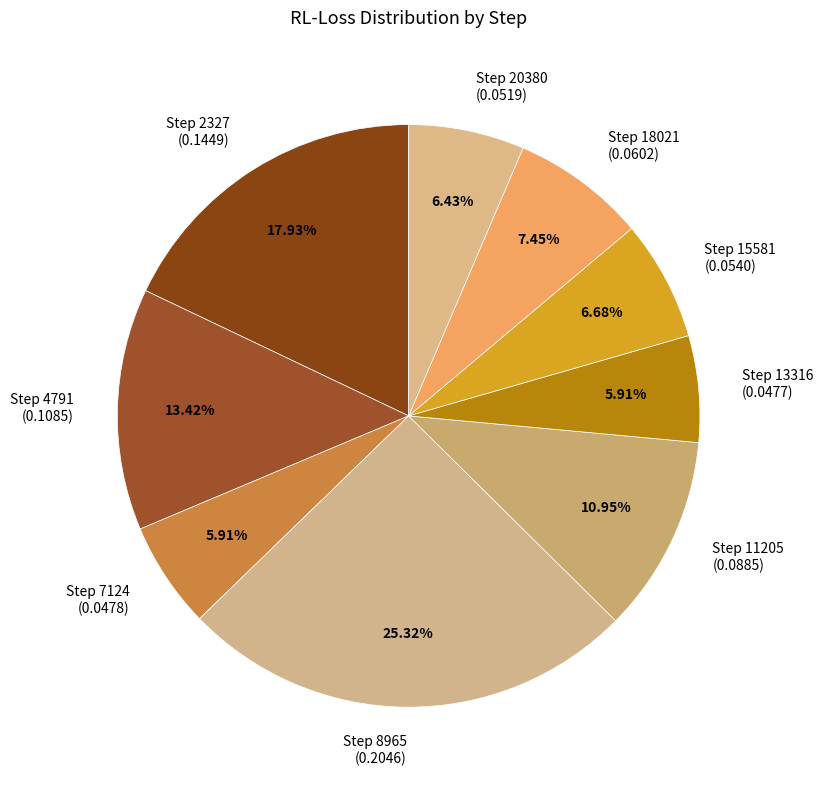

Count the number of slices in the pie.

9